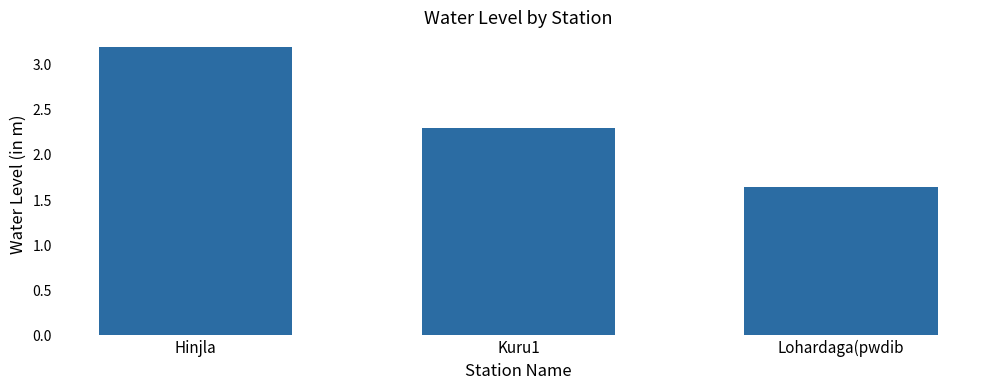

Rank the categories by value from lowest to highest.

Lohardaga(pwdib, Kuru1, Hinjla